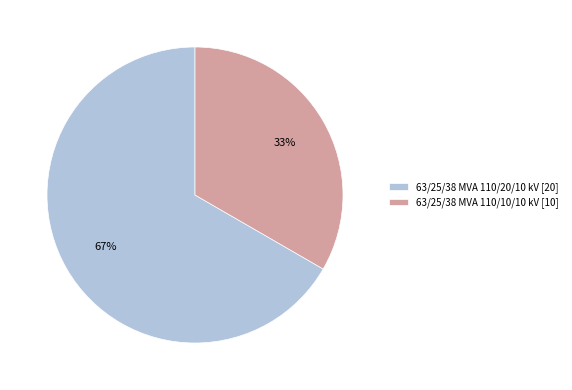

To the nearest percent, what percentage of the pie is 63/25/38 MVA 110/20/10 kV?

67%